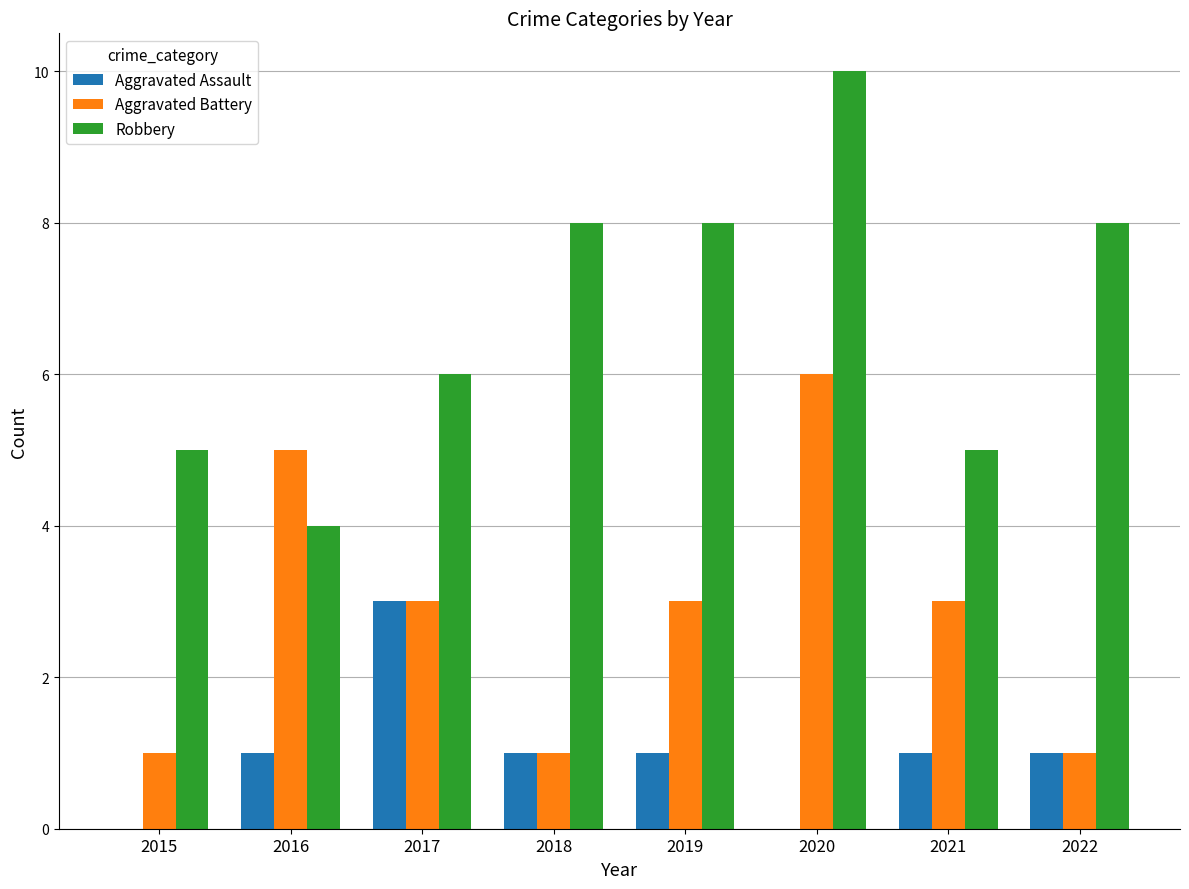

What is the greatest value displayed?

10